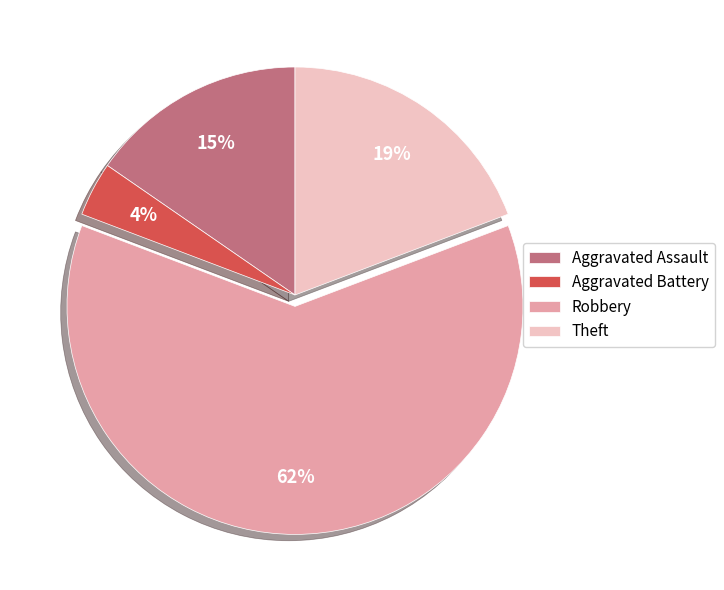

What percentage is the Theft slice, to the nearest percent?

19%